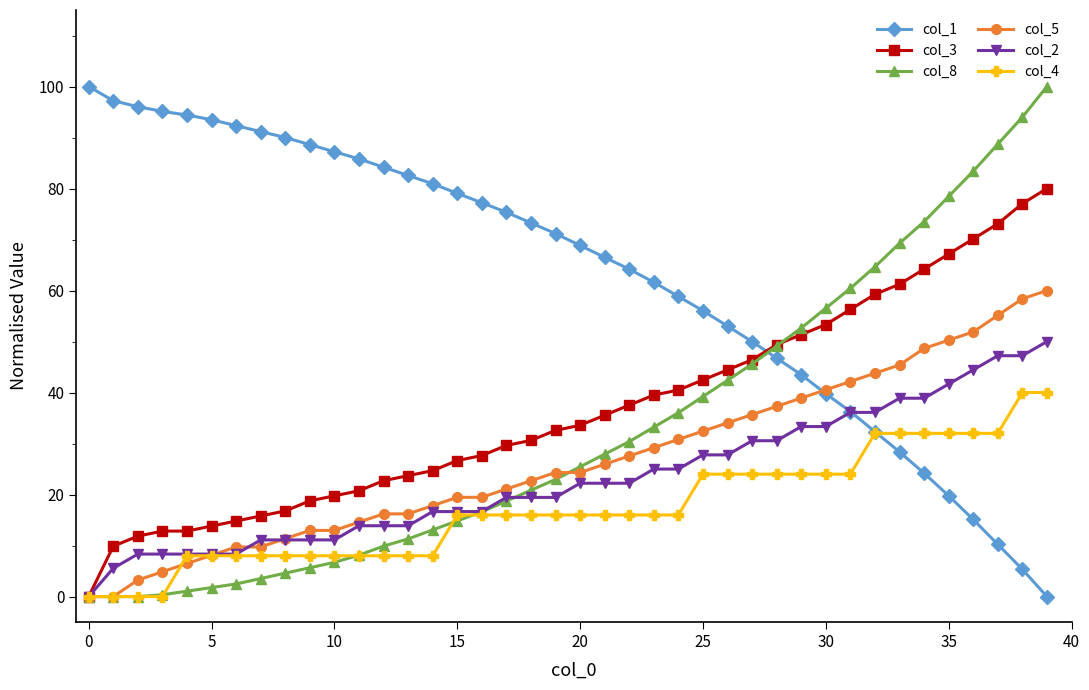

Which series has the largest total across all categories?

col_1